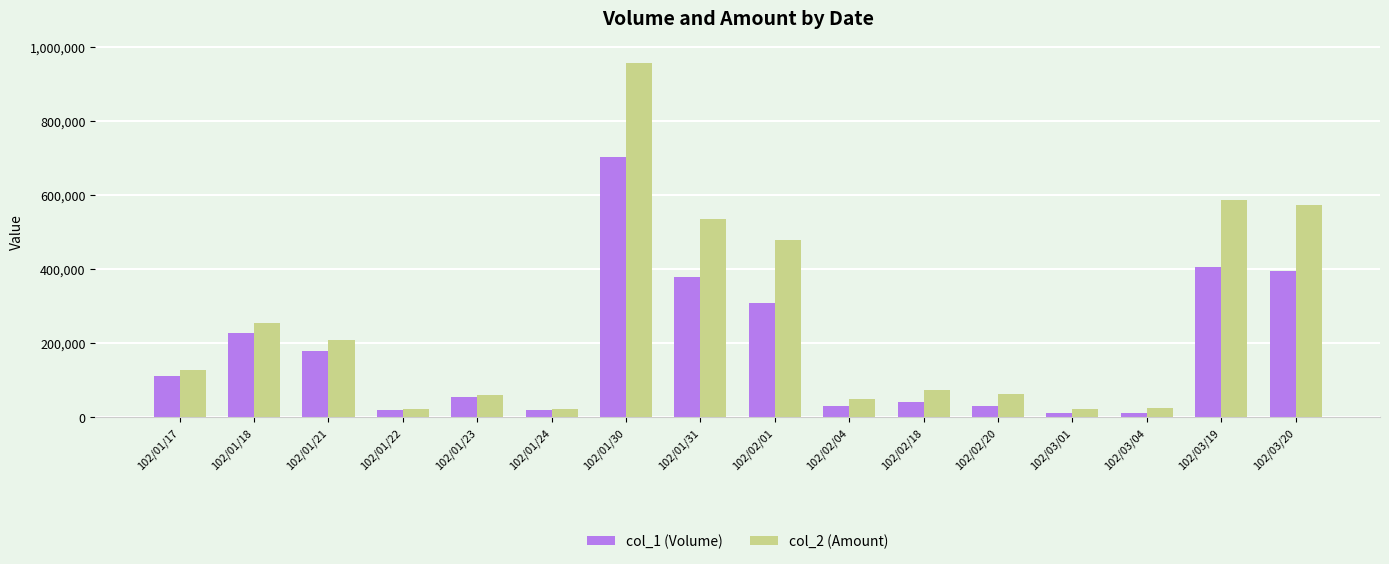

How many categories are shown in the chart?

16